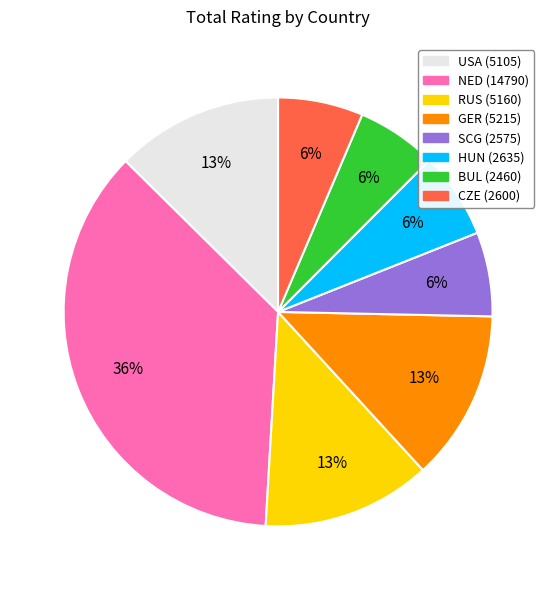

To the nearest percent, what is the combined percentage of GER and SCG?

19%